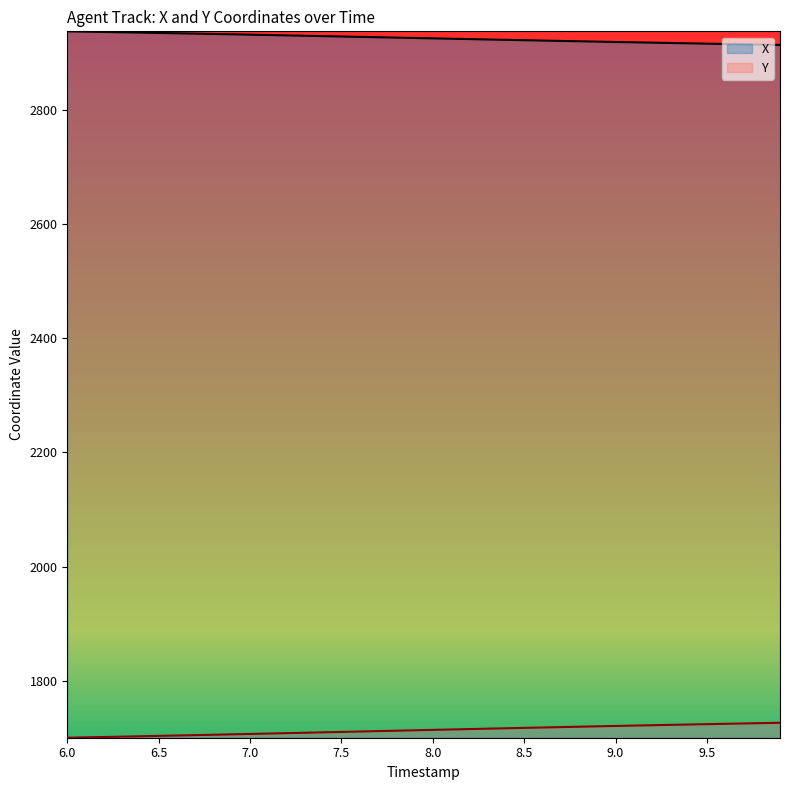

Between 9.3 and 7.7, which is larger?

7.7